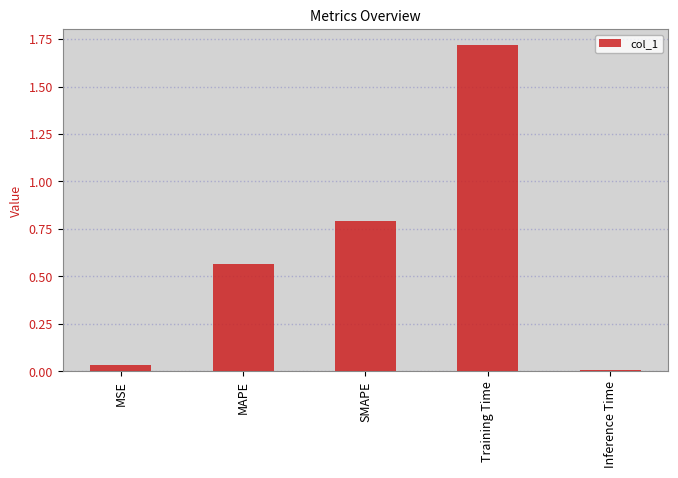

Does the chart contain stacked bars?

No